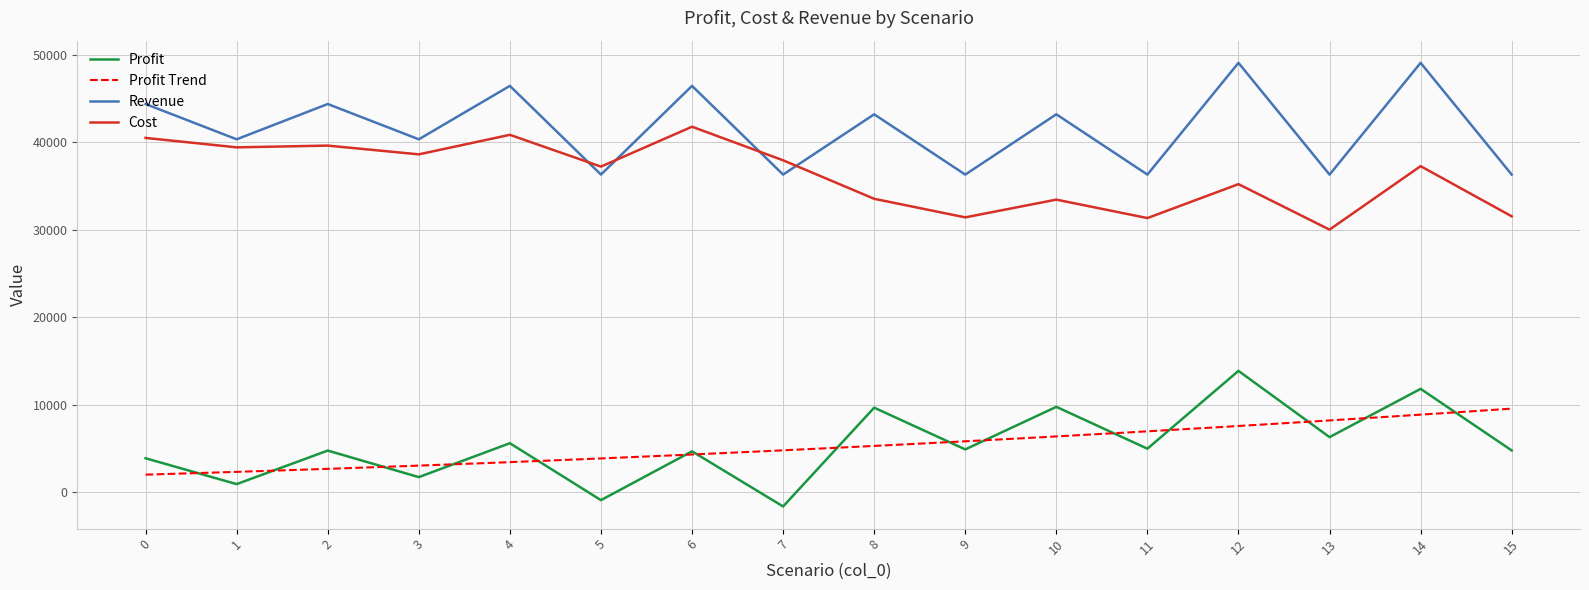

Does the chart have visible grid lines?

Yes